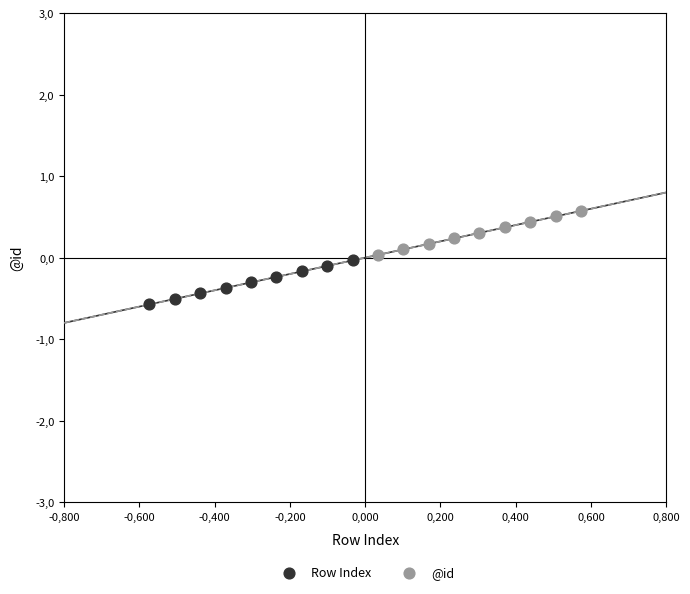

What are all the series names shown in the legend?

Row Index, @id